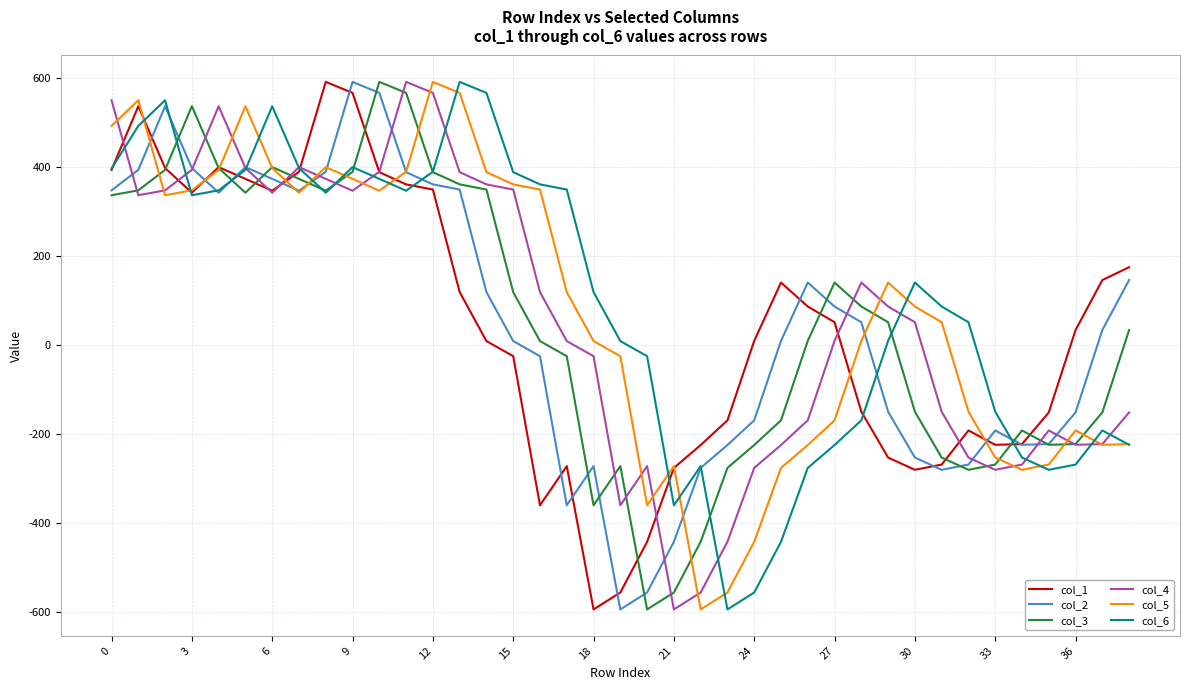

What is the highest value of the col_5 series?

590.4